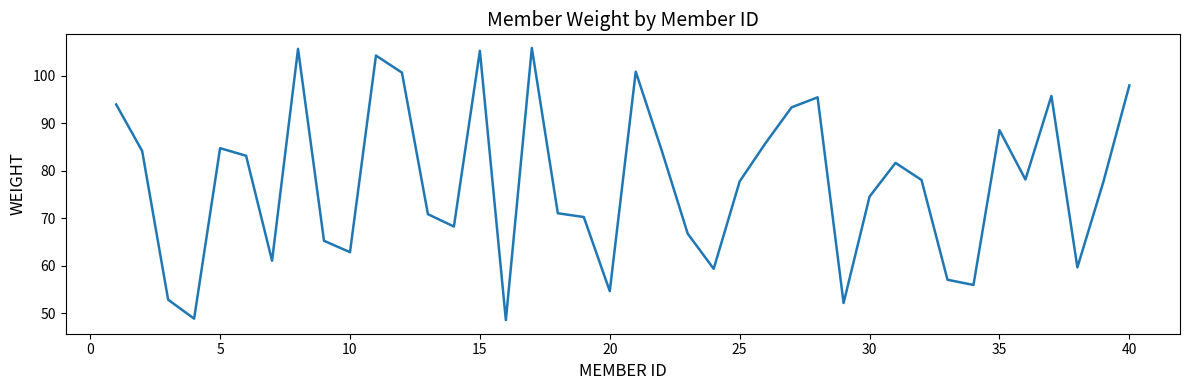

What is the minimum value shown in the chart?

48.6